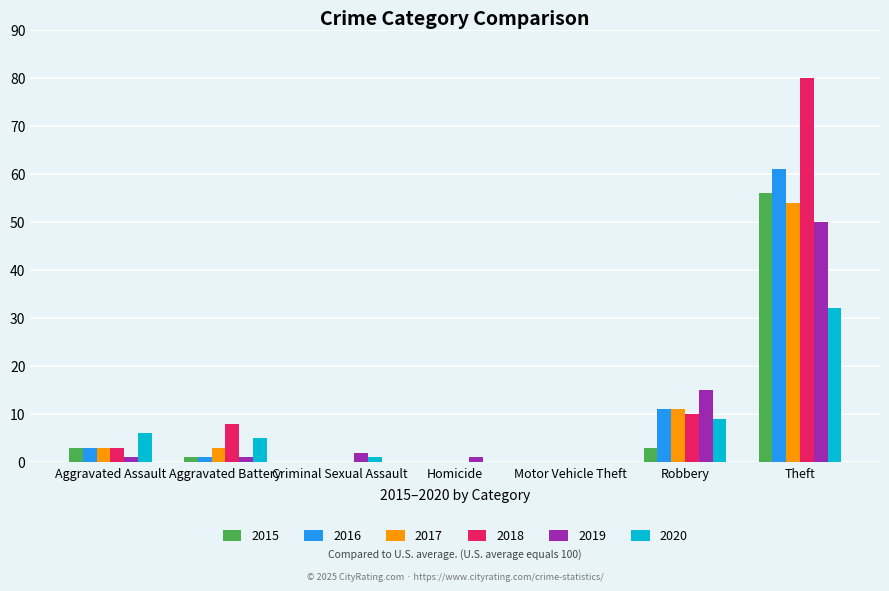

What is the maximum value shown in the chart?

80